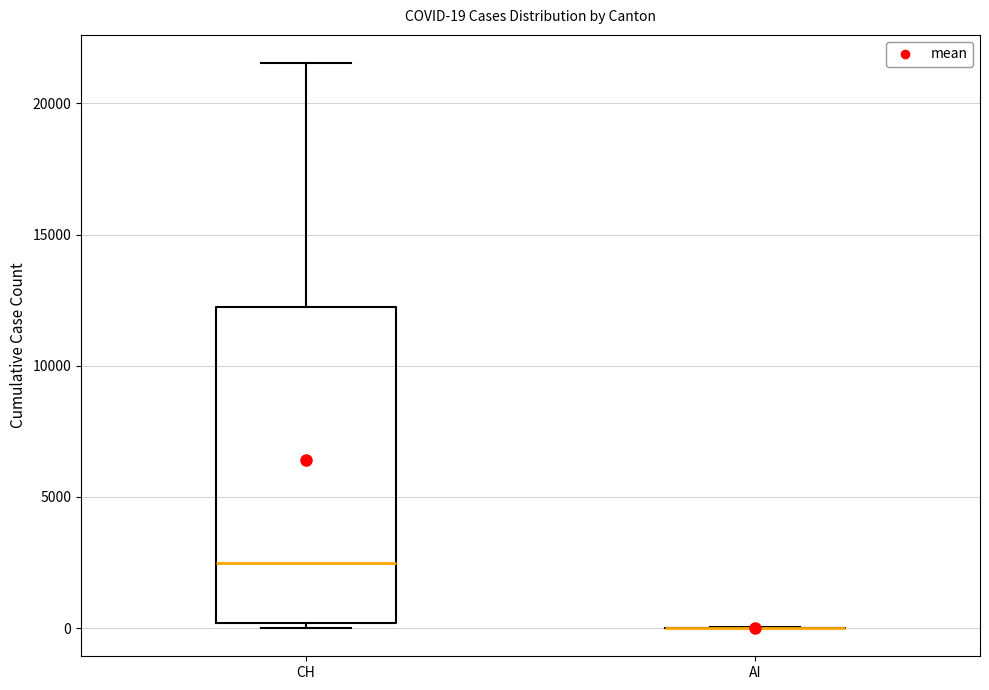

Comparing the boxes themselves (not the whiskers), which one is the tallest?

CH